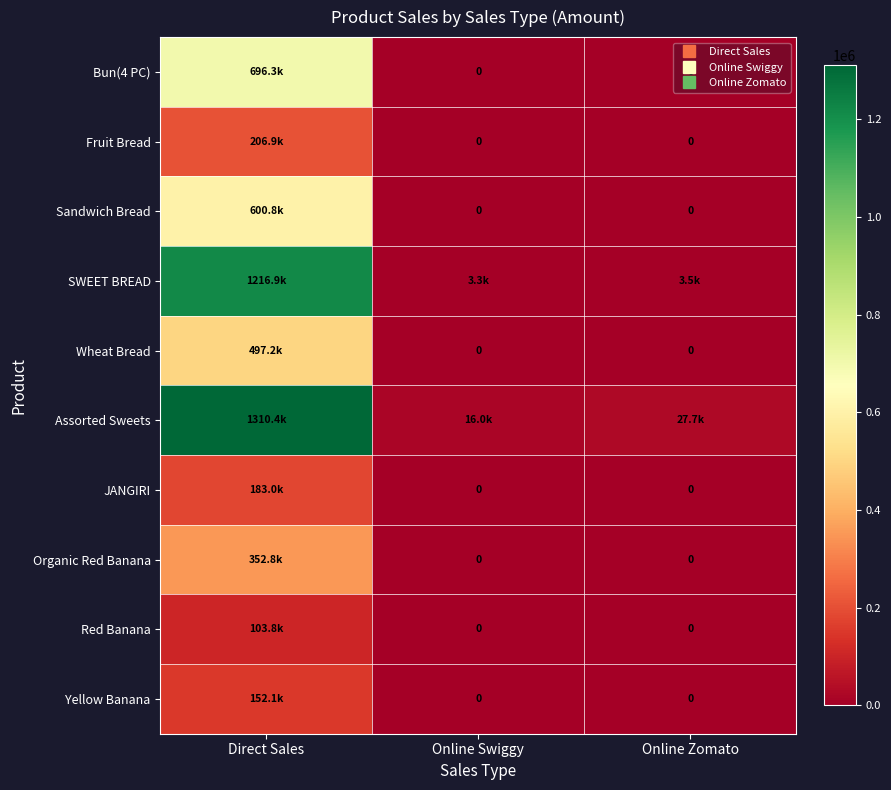

Is it true that Sandwich Bread equals 375527.1 at Online Zomato?

False